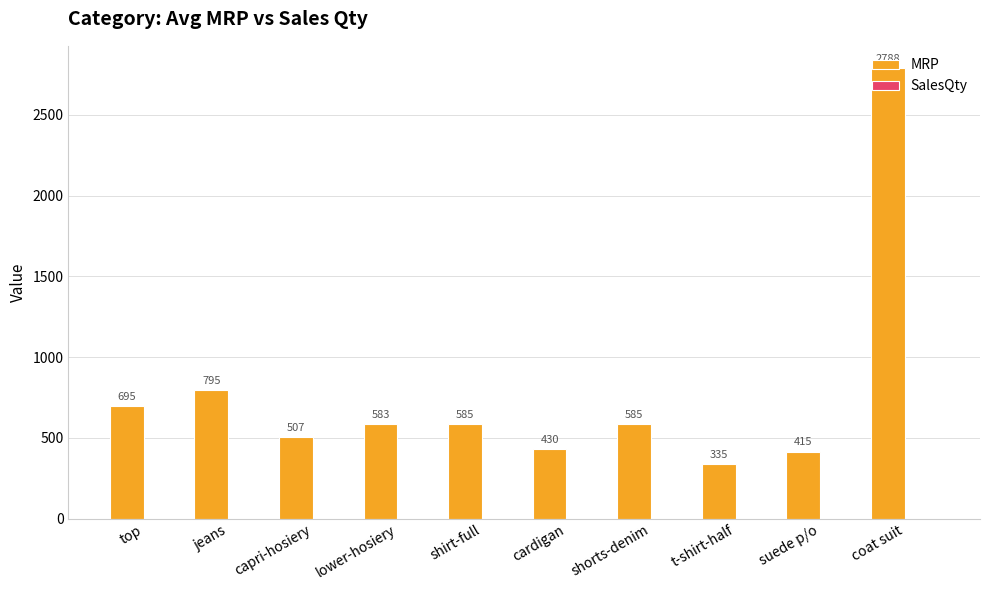

What is the change in value from jeans to coat suit?

+1993